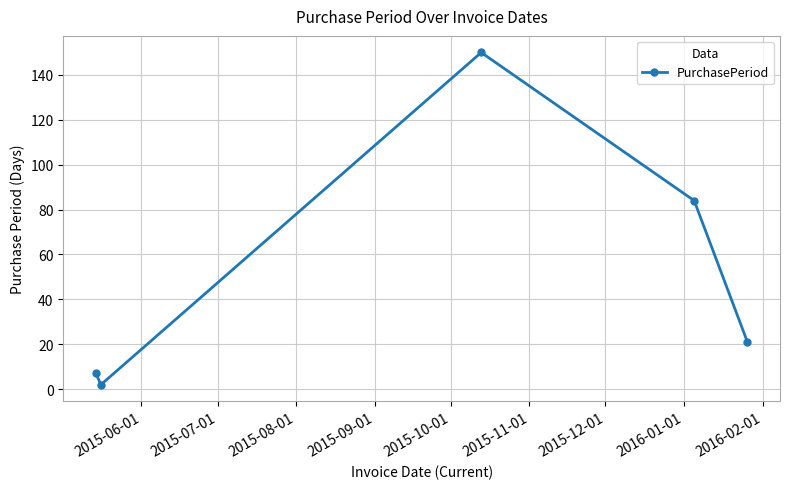

How many points are lower than both their immediate neighbors (excluding endpoints)?

1